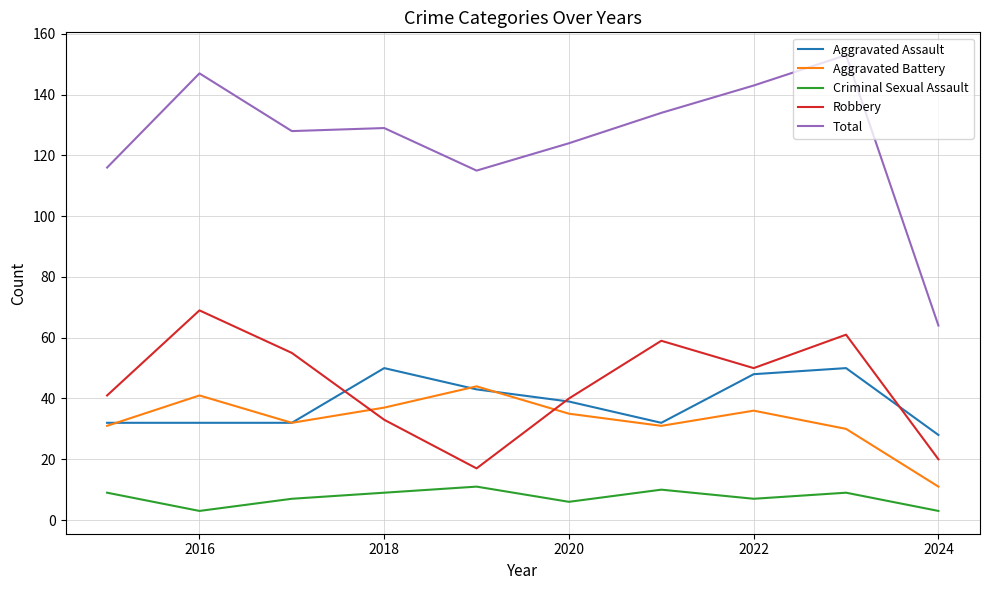

Which series has the largest total across all categories?

Total